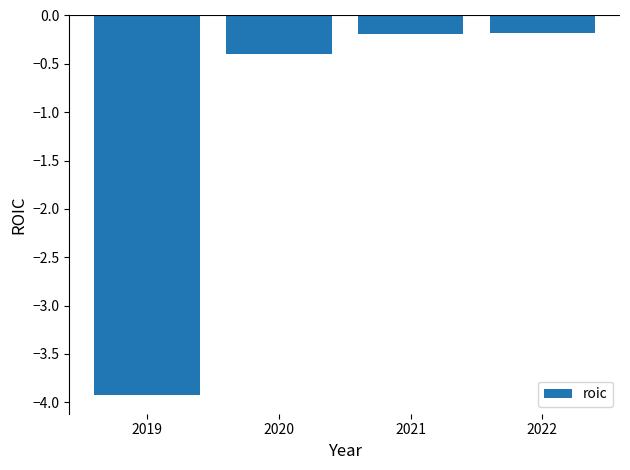

What is the greatest value displayed?

-0.2